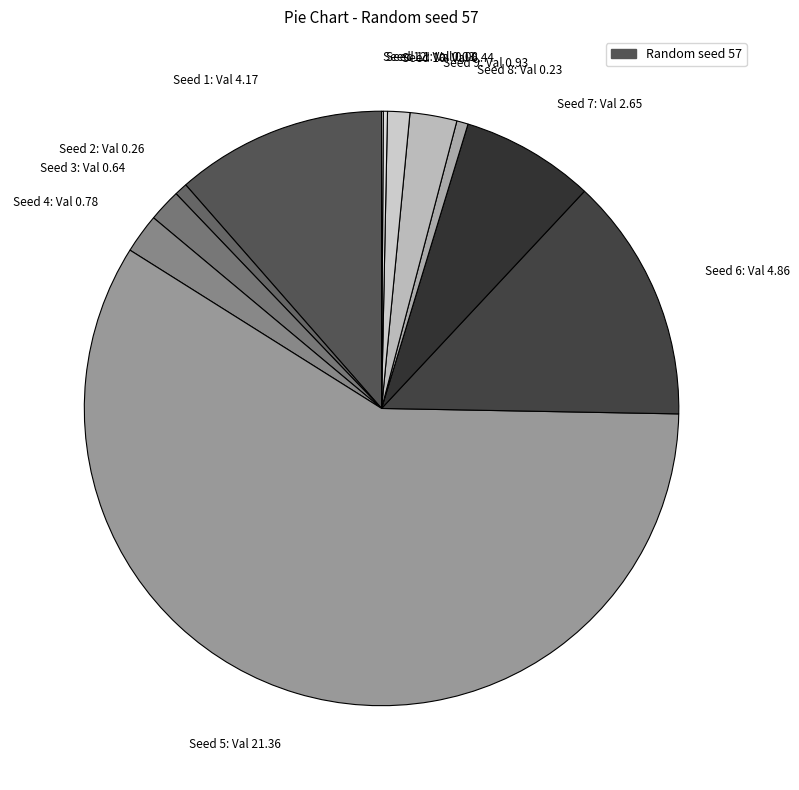

Approximately how many times larger is the value at Seed 1: Val 4.17 compared to Seed 6: Val 4.86?

0.9